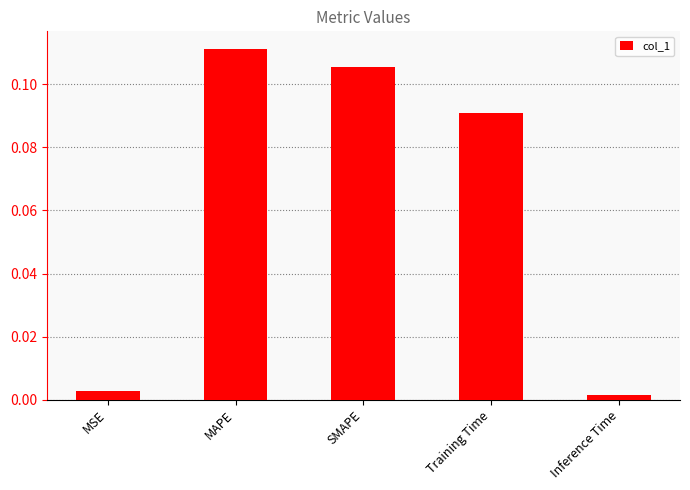

Which label corresponds to the smallest value in the chart?

Inference Time